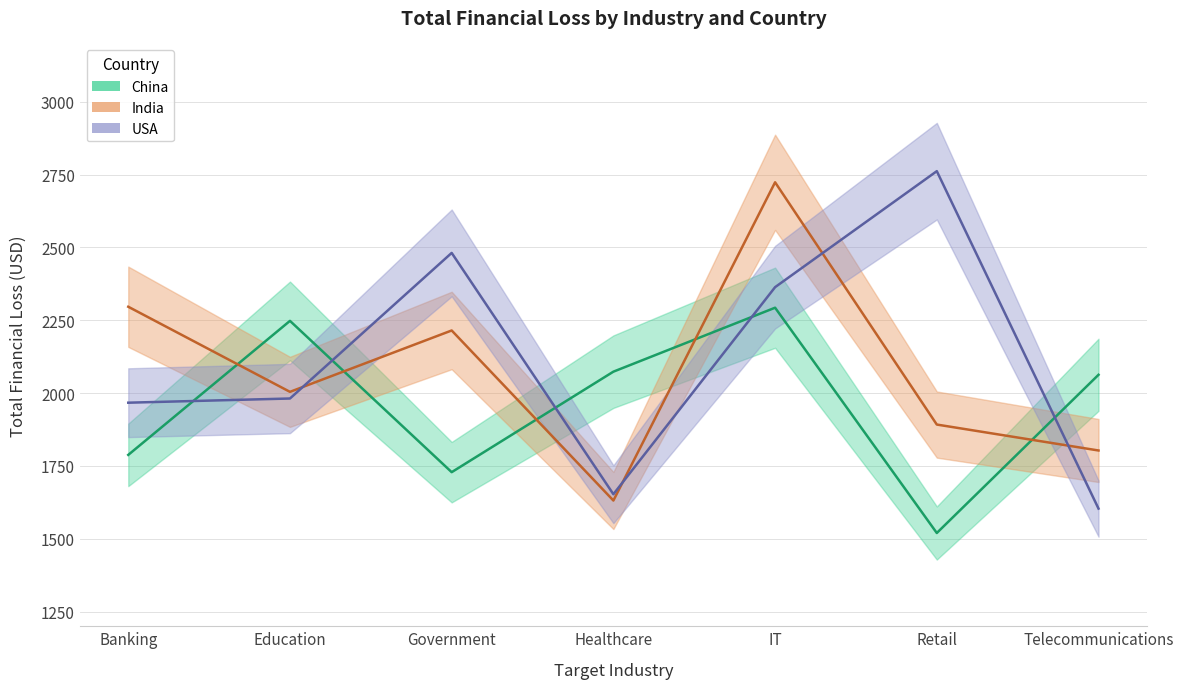

Where do USA and China first cross each other?

Banking and Education